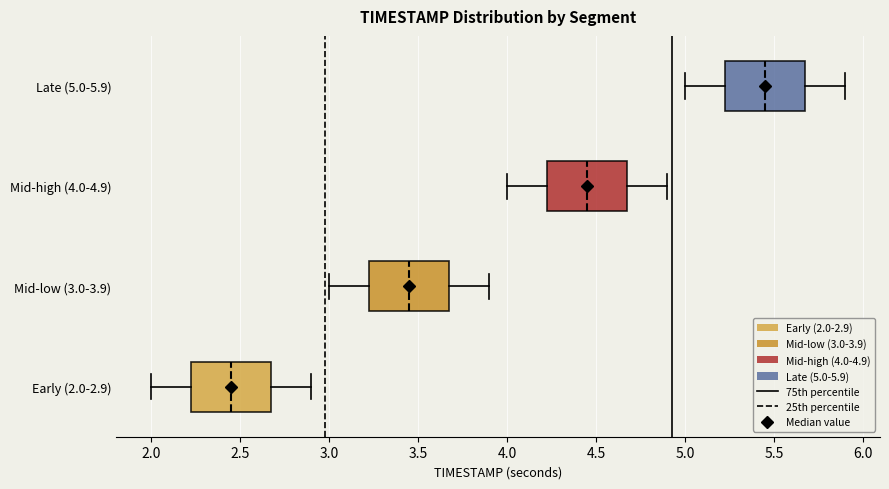

Reading bottom to top, transcribe this box plot: for each box, give where its median line is, the range the box spans, and where its two whiskers end, as read against the x-axis. The values are not printed on the chart, so give them approximately, as read against the axis.

Early (2.0-2.9): median 2.45, box 2.25 to 2.70, whiskers 2.00 to 2.90
Mid-low (3.0-3.9): median 3.45, box 3.25 to 3.70, whiskers 3.00 to 3.90
Mid-high (4.0-4.9): median 4.45, box 4.25 to 4.70, whiskers 4.00 to 4.90
Late (5.0-5.9): median 5.45, box 5.25 to 5.70, whiskers 5.00 to 5.90